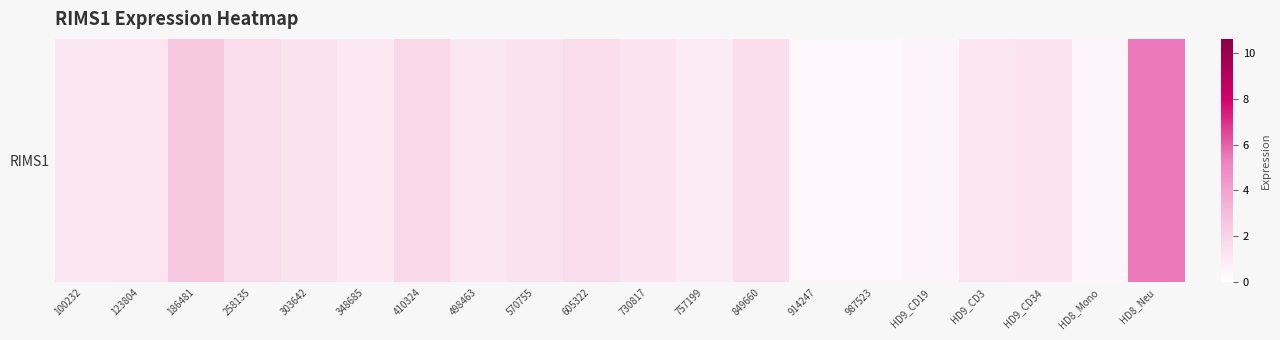

What is the maximum value shown in the chart?

5.4